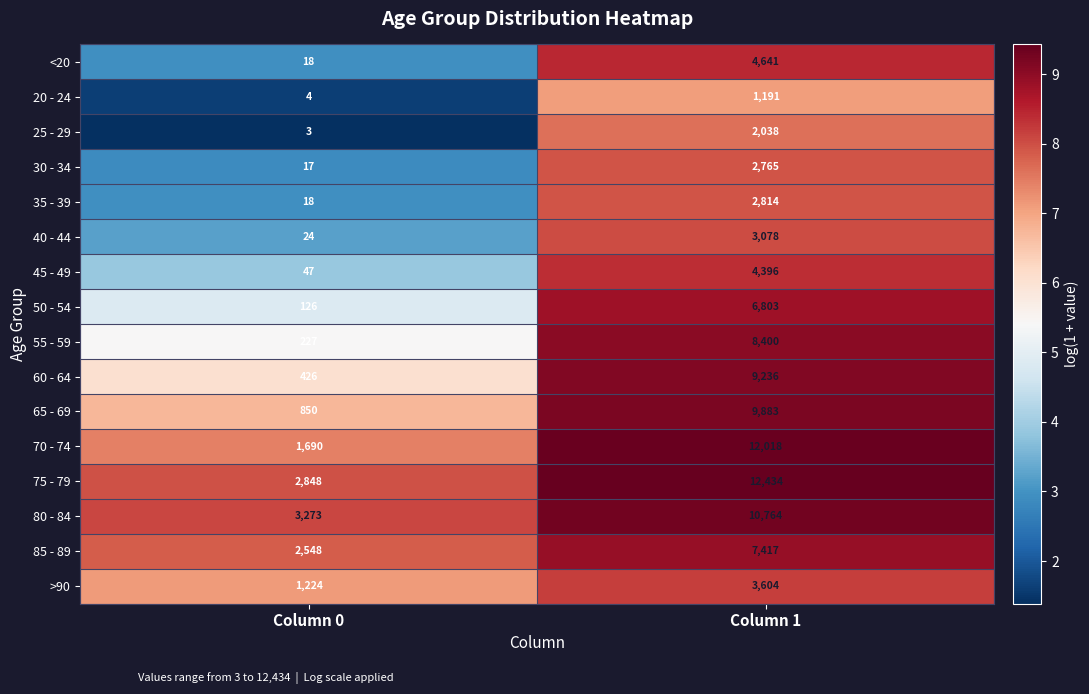

What is the minimum value for 30 - 34?

17